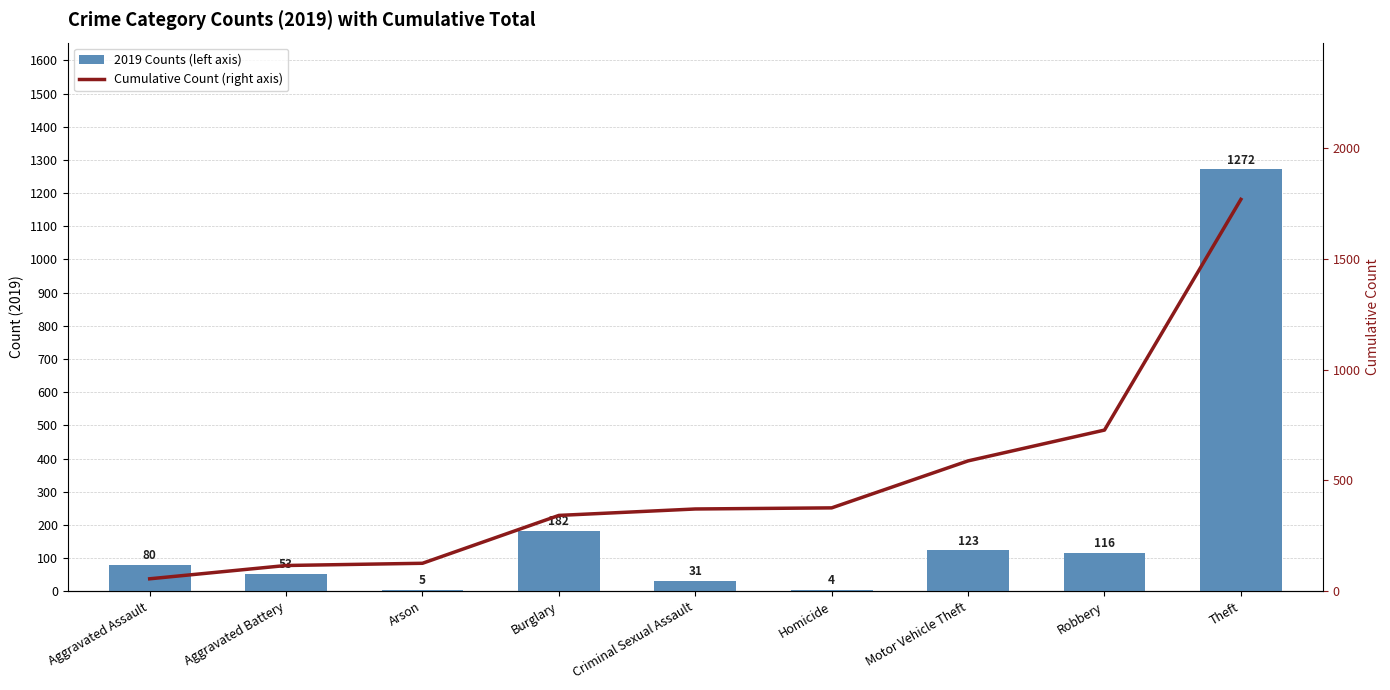

Rank the series by their maximum value, from highest to lowest.

Cumulative Count (right axis), 2019 Counts (left axis)